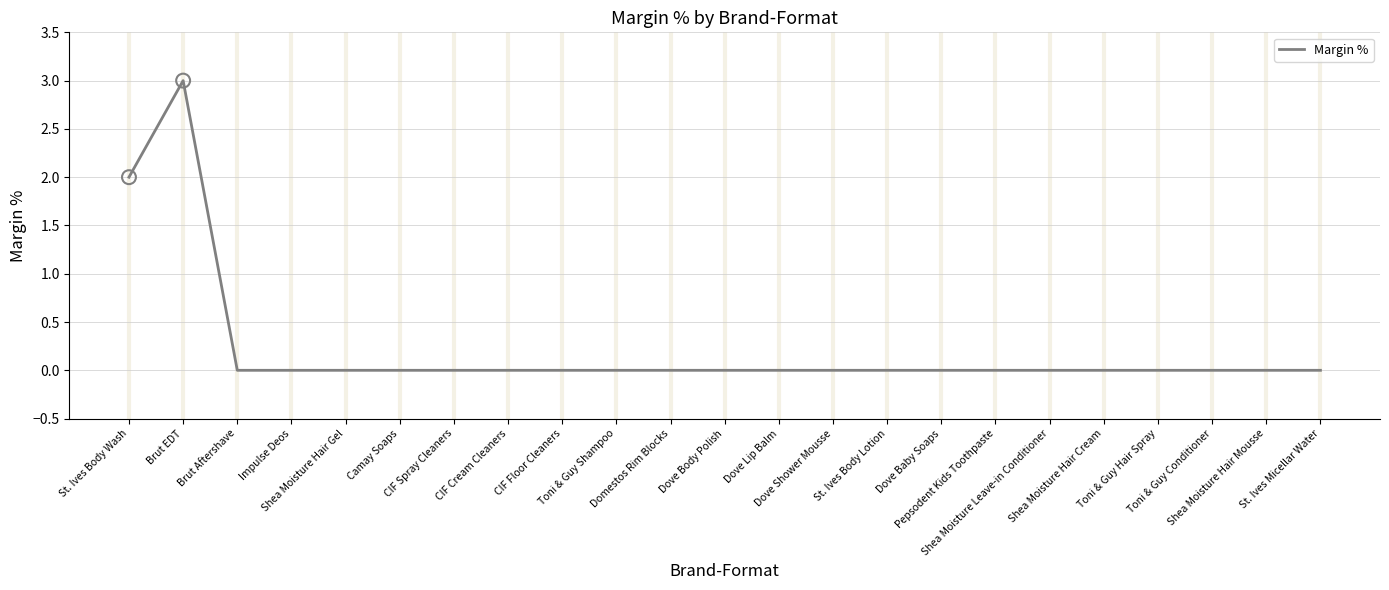

What is the difference between the maximum and minimum values?

3